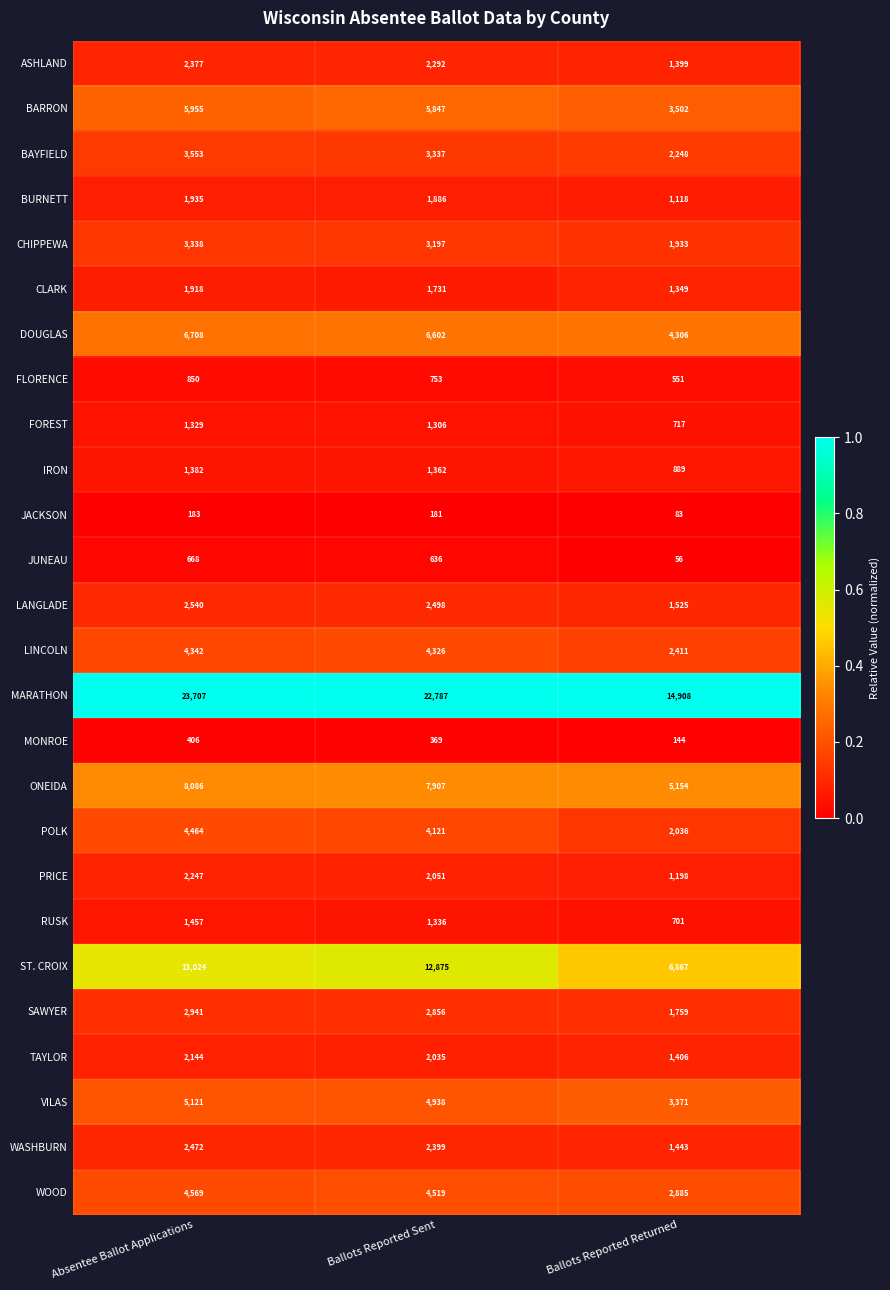

At which category is the sum across all series the highest?

Absentee Ballot Applications